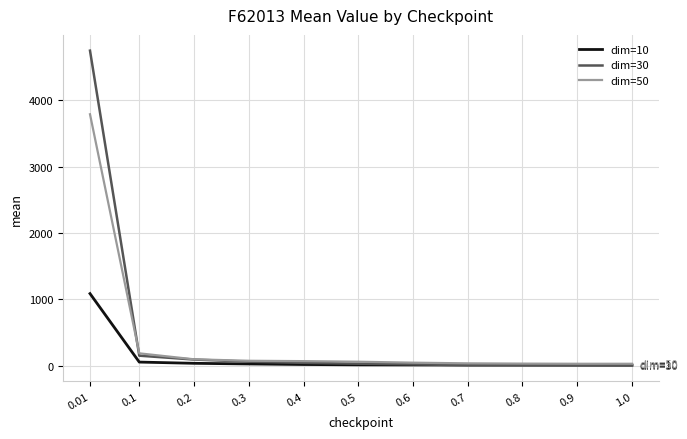

What is the maximum value for dim=30?

4746.8